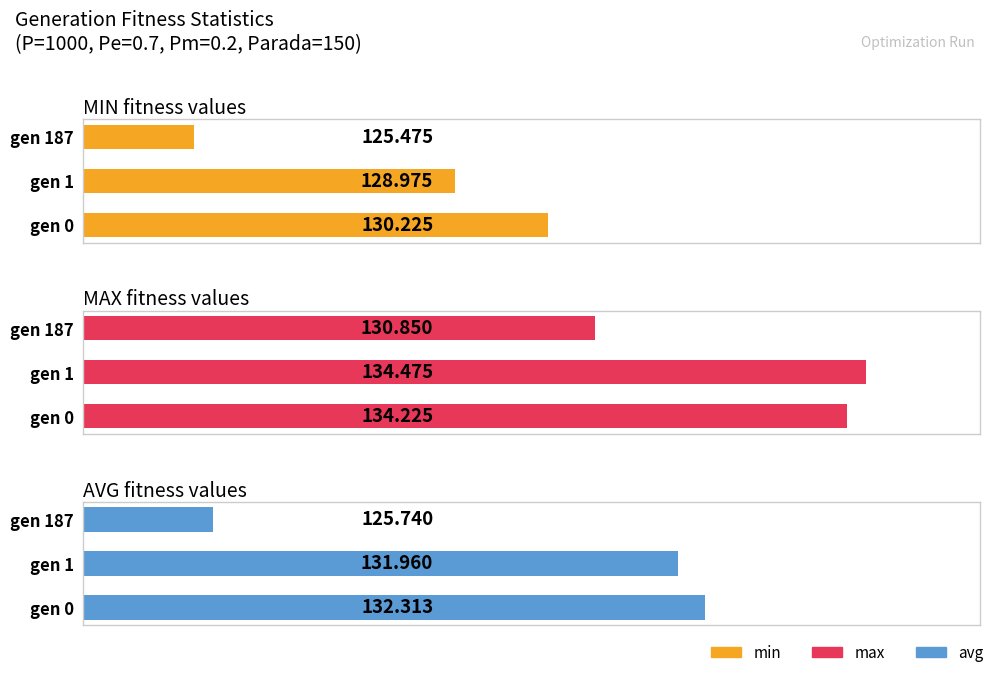

Read the min value at gen 0.

130.2